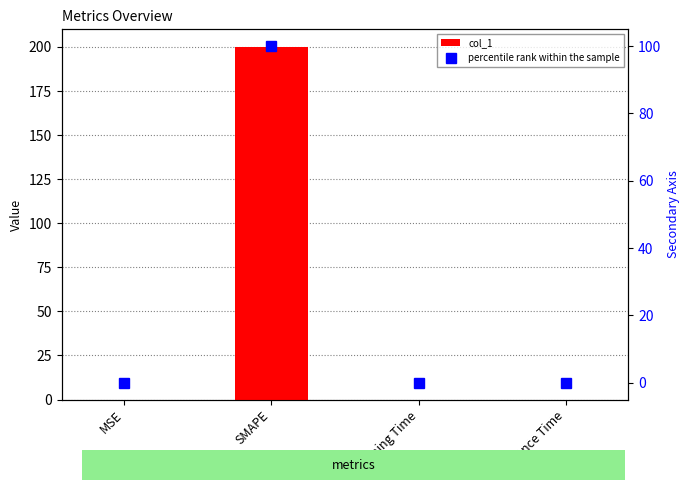

Does the chart contain stacked bars?

No